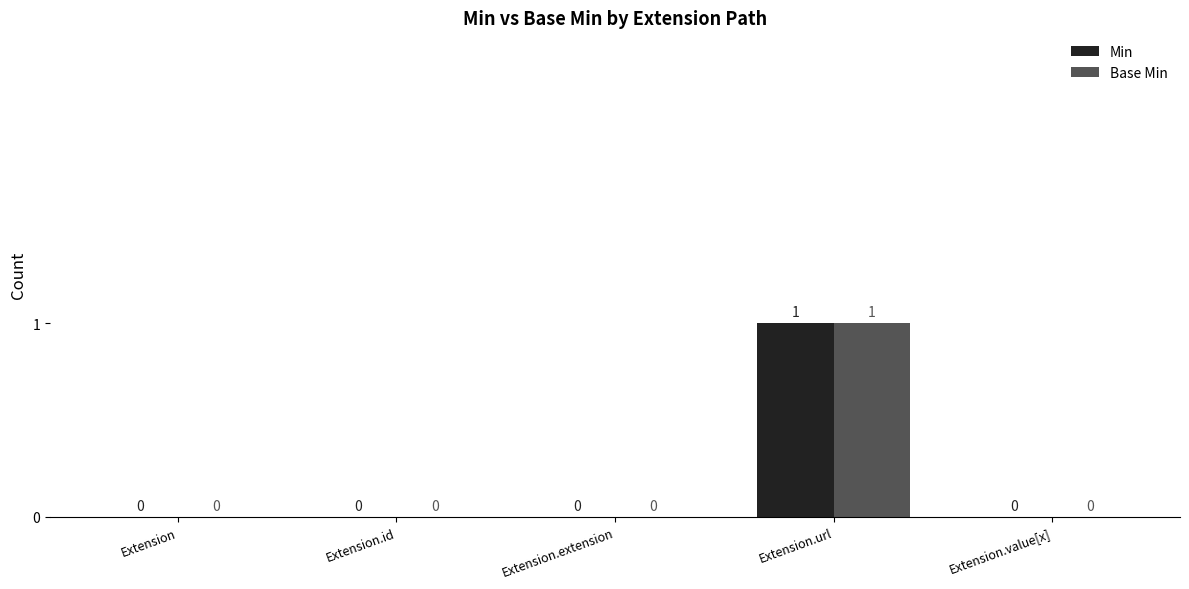

The value of Min at Extension.value[x] is -1. True or false?

False